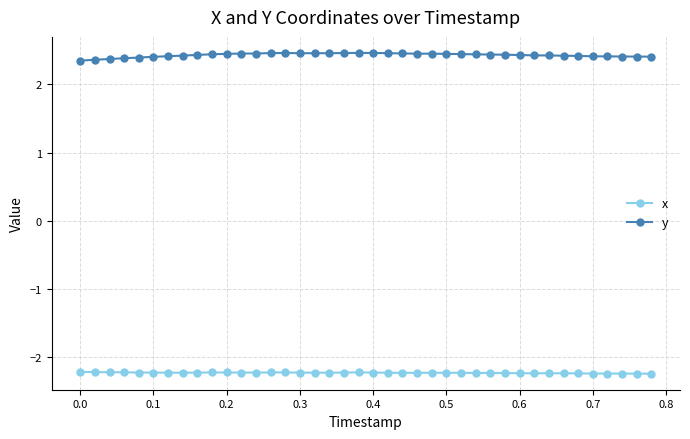

What is the sum of all y values?

97.1